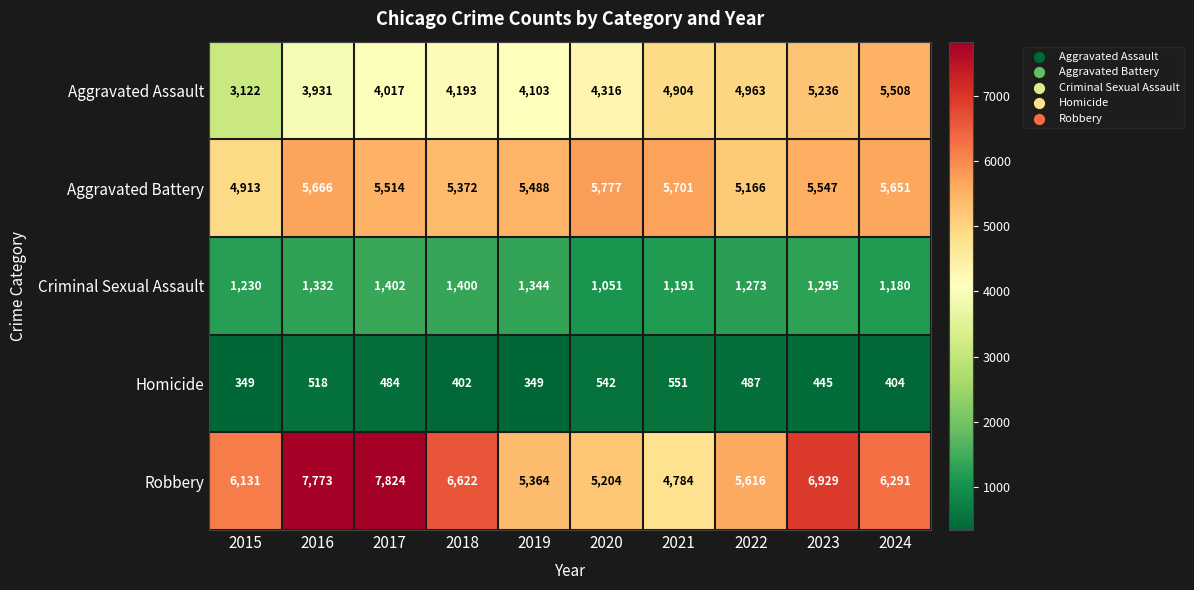

Is the value of Homicide at 2018 greater than the value of Aggravated Battery at 2022?

No